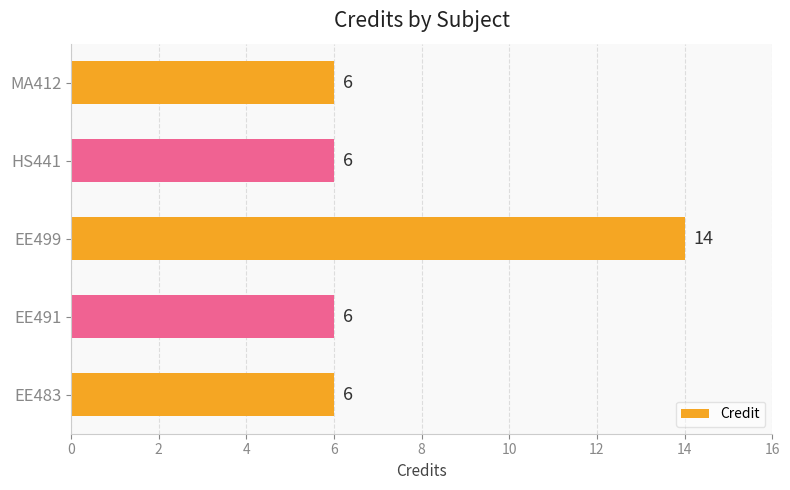

Which category has the highest value across all series?

EE499